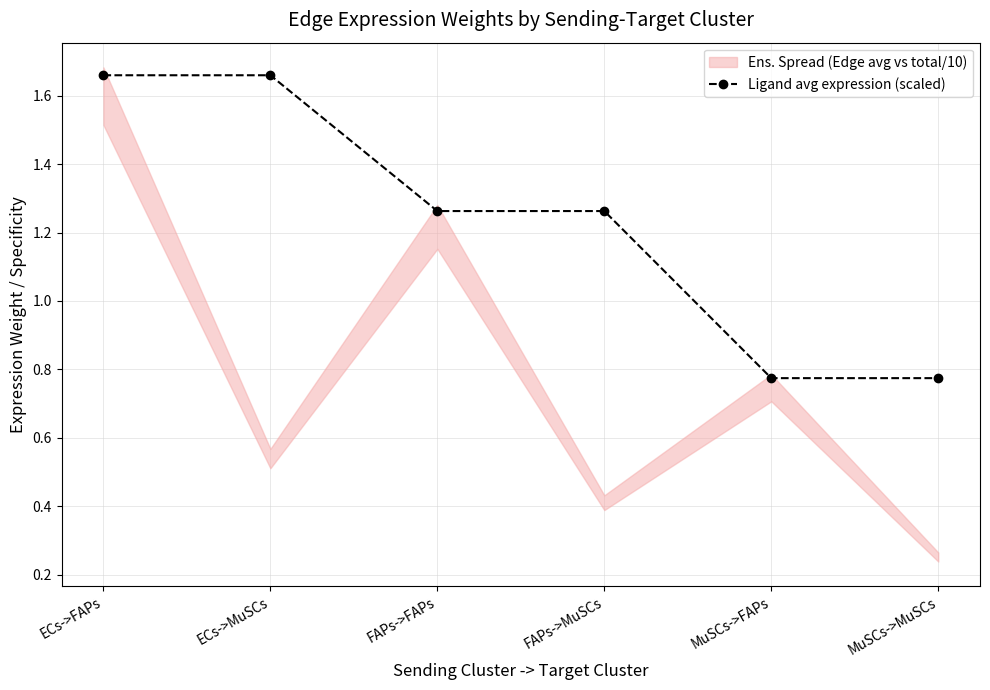

How many values are between 0 and 1?

2